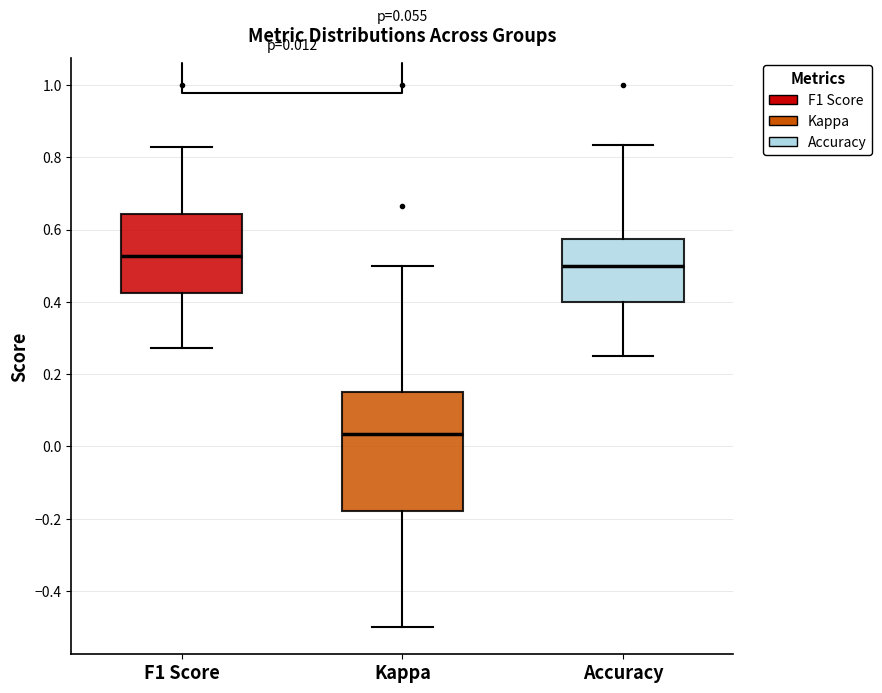

Which box's median line is the lowest?

Kappa